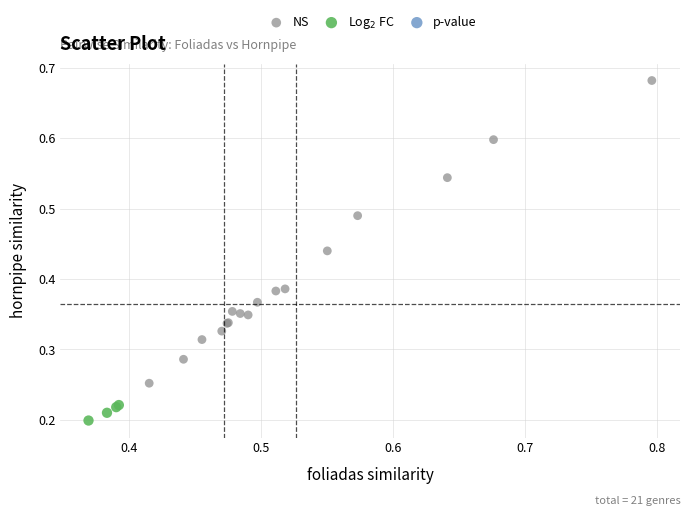

Which series has the widest spread of Y values?

NS